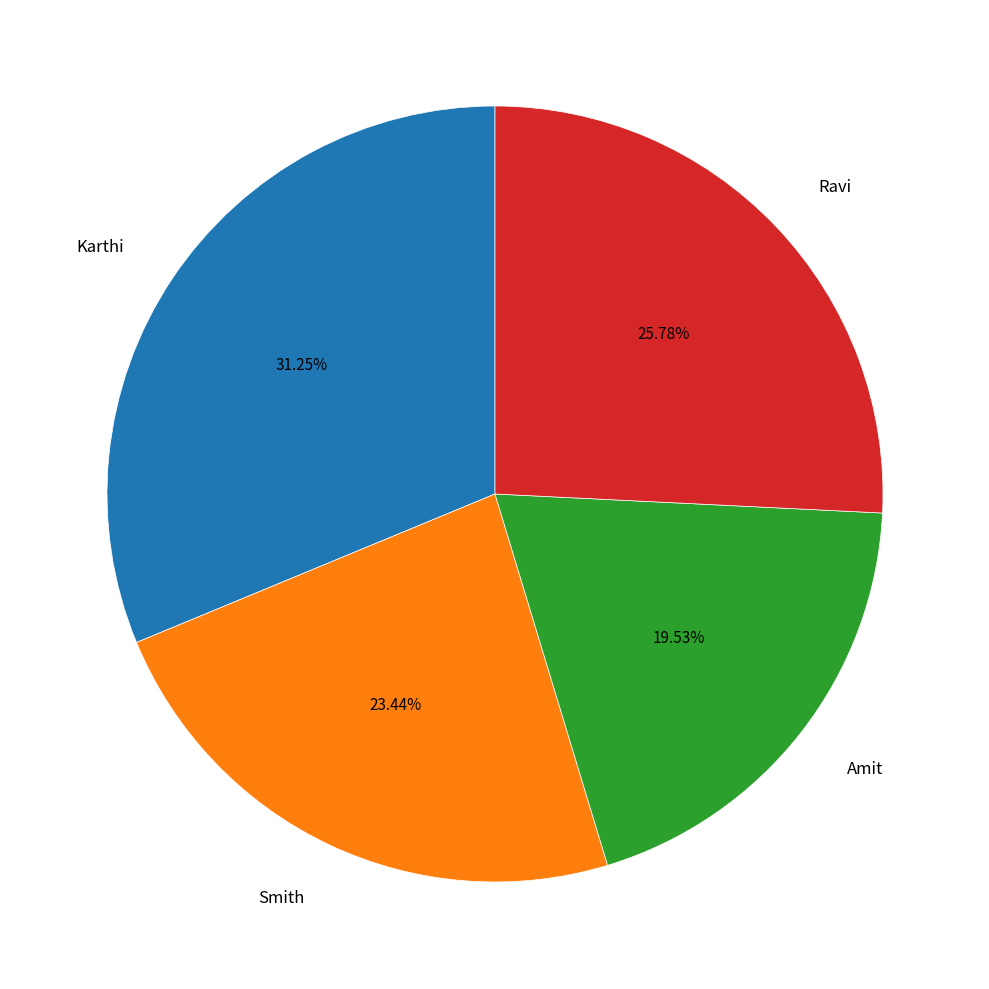

To the nearest percent, what is the average slice percentage?

25%